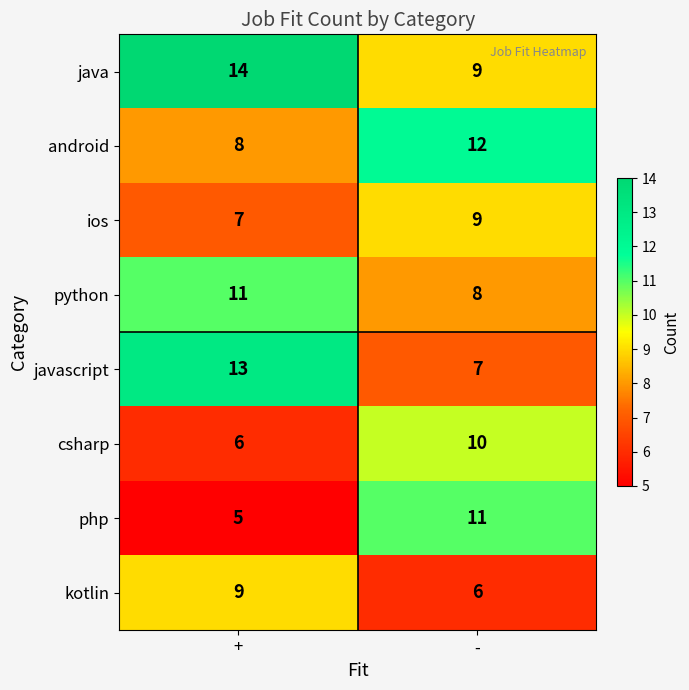

What is the sum of the kotlin values at + and -?

15